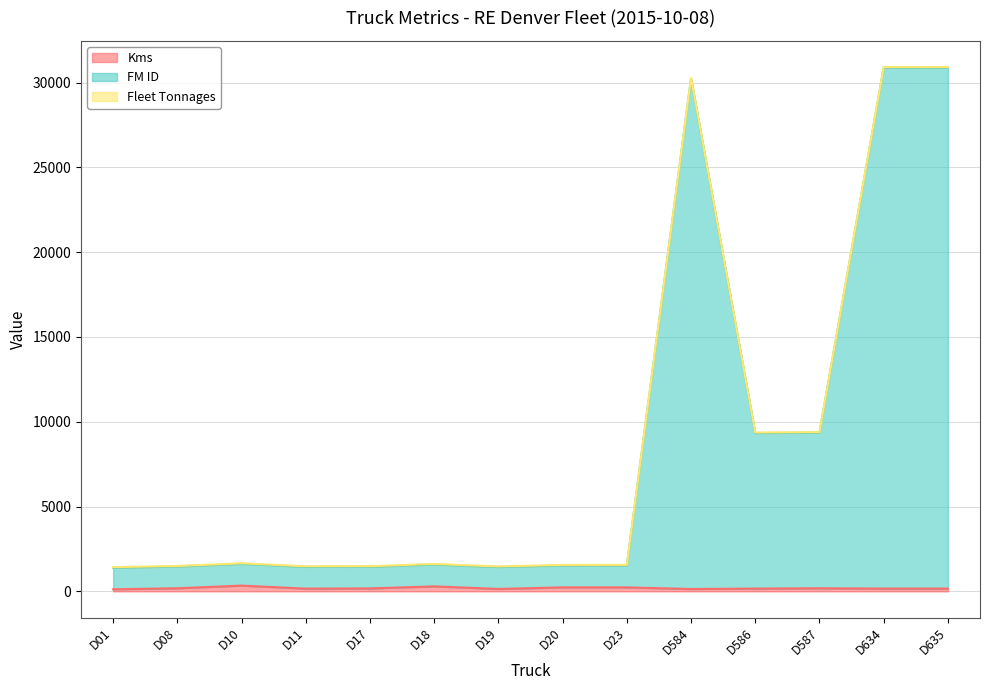

At how many categories does at least one series exceed 775?

14